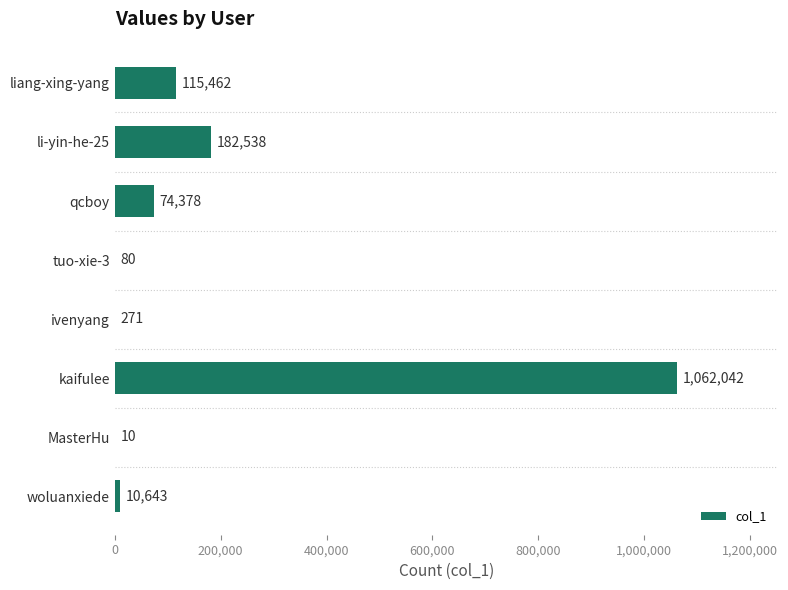

What is the approximate value at ivenyang, to the nearest 10?

270